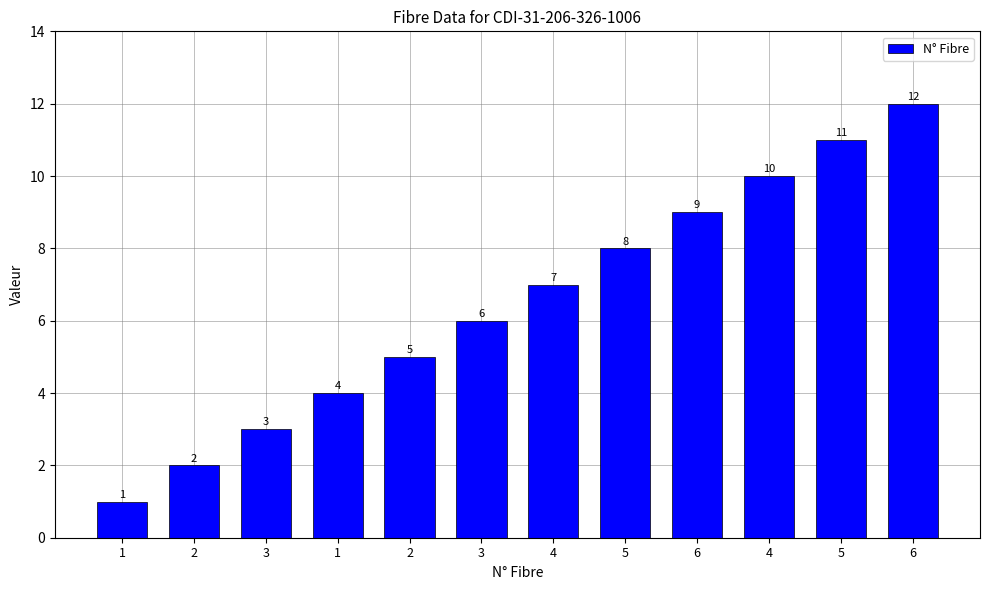

The chart shows a value of 8 at 6. True or false?

False